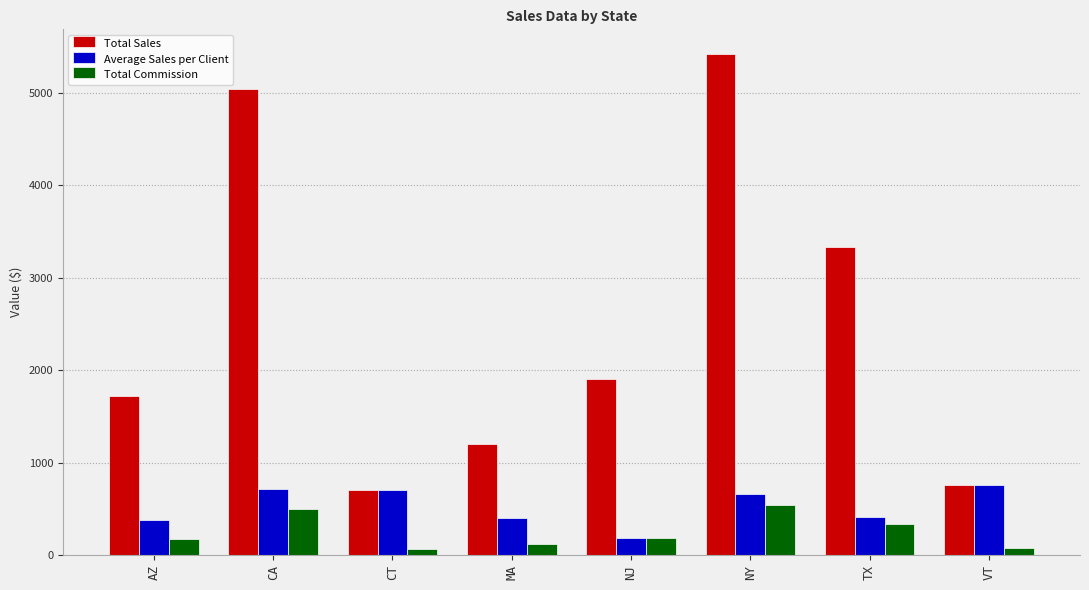

True or false: Total Sales has a value of 1754.8 at MA.

False